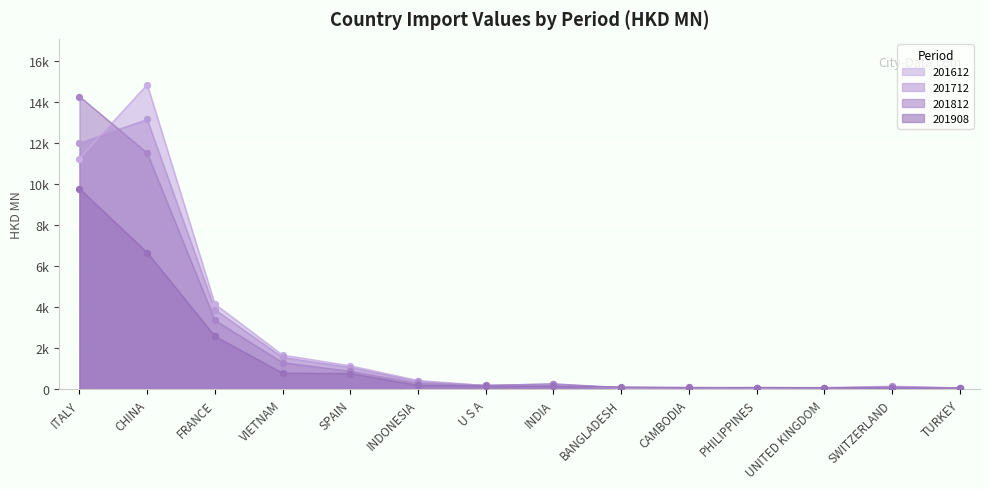

What is the total value across all series at FRANCE?

13991.9